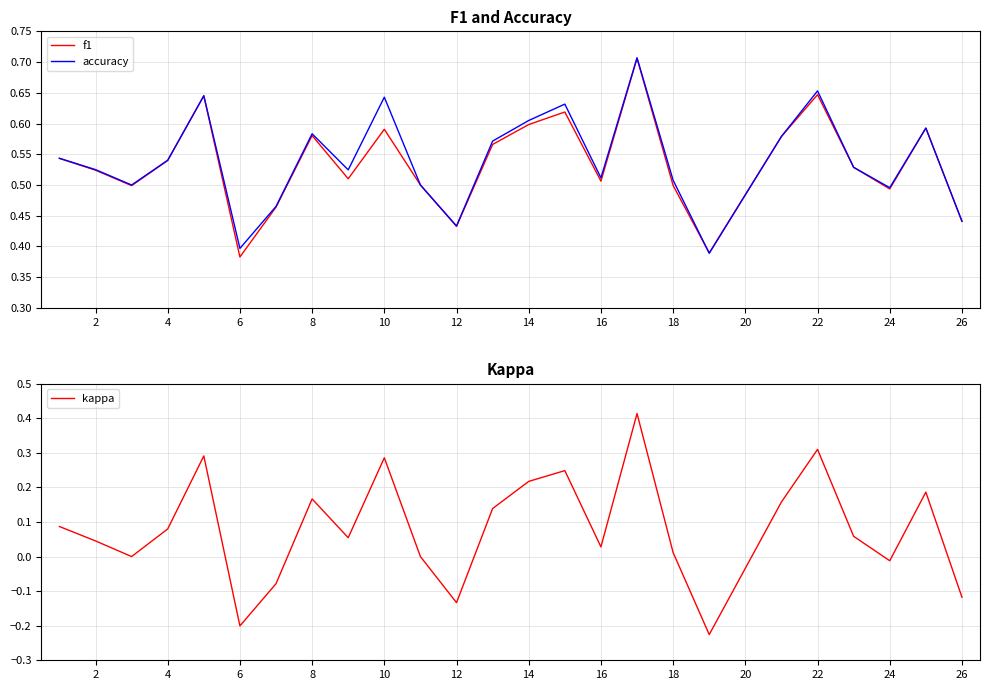

The value of f1 at 18 is 0.1. True or false?

False